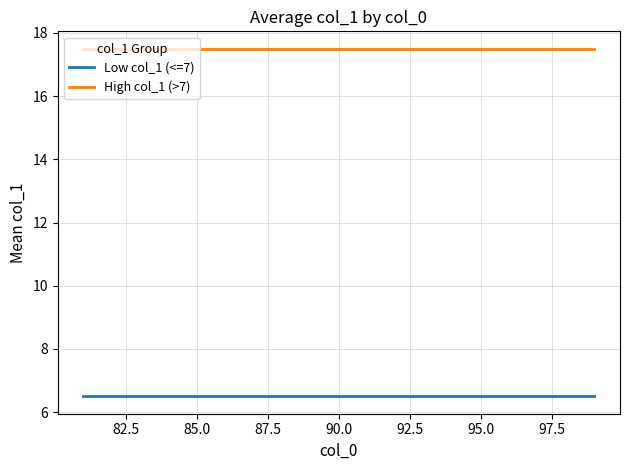

What is the highest value of the Low col_1 (<=7) series?

6.5